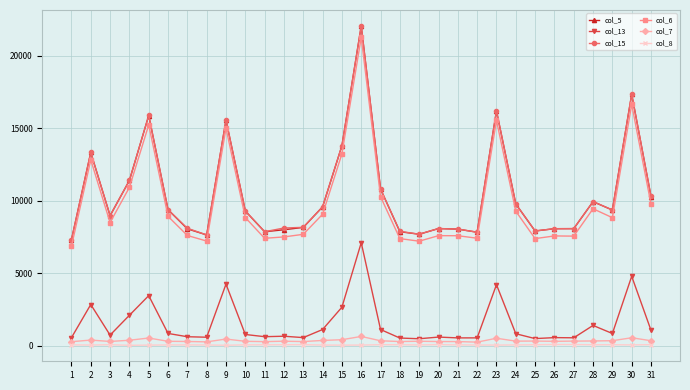

Which series has the widest spread of values?

col_15